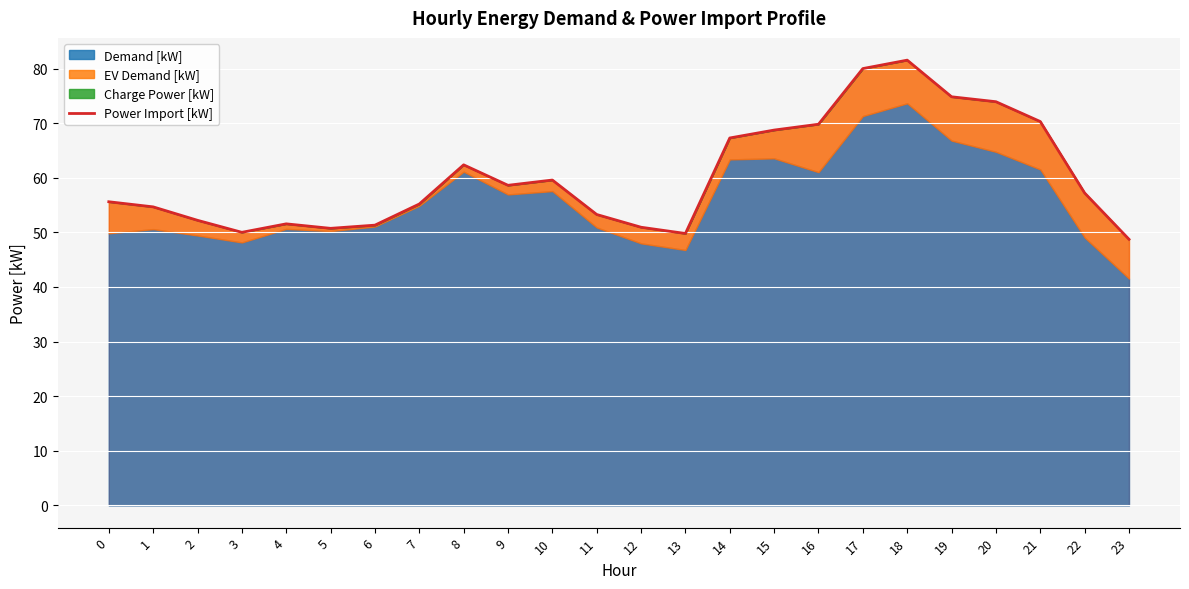

True or false: the data has more than 1 interior local peaks.

True